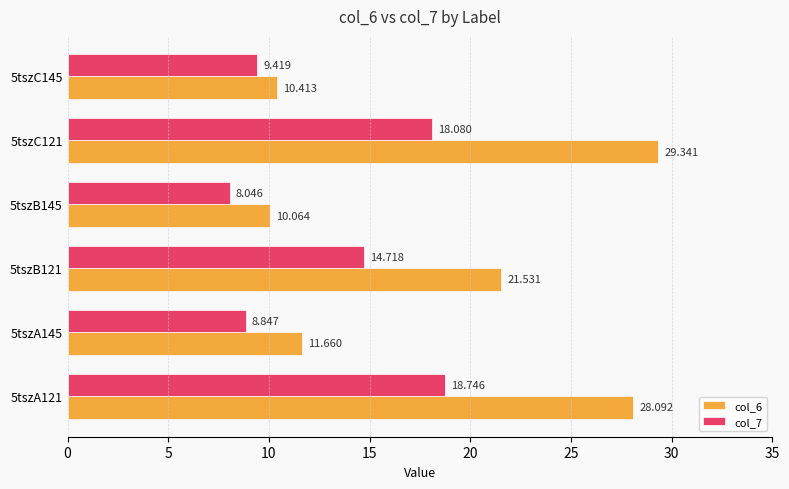

Is the value of col_6 at 5tszA145 greater than the value of col_7 at 5tszB121?

No